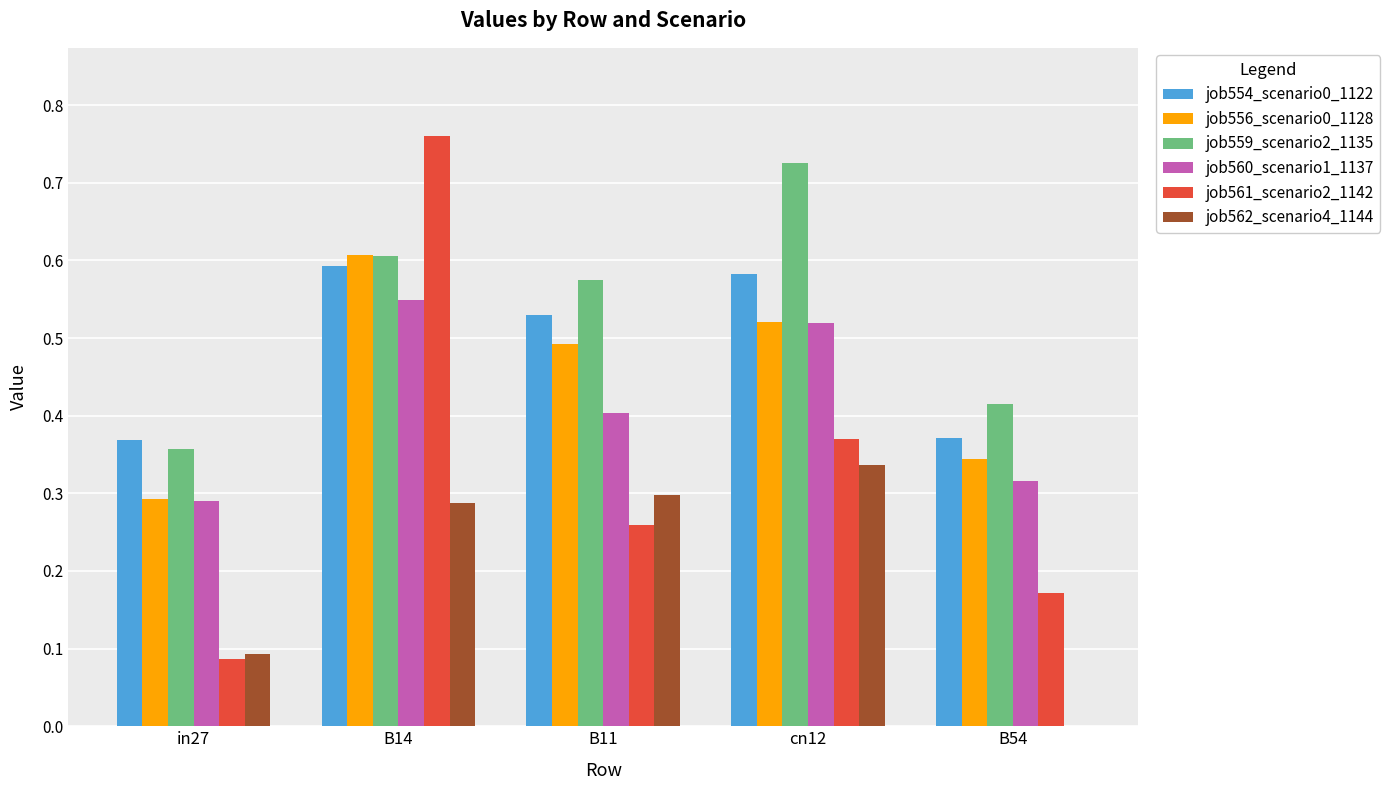

At which category is the sum across all series the highest?

B14